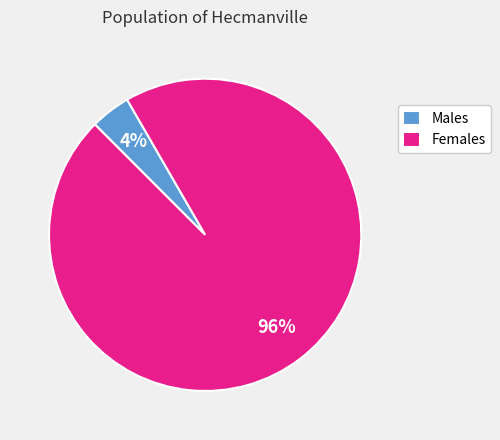

Which category has the smallest portion of the pie?

Males